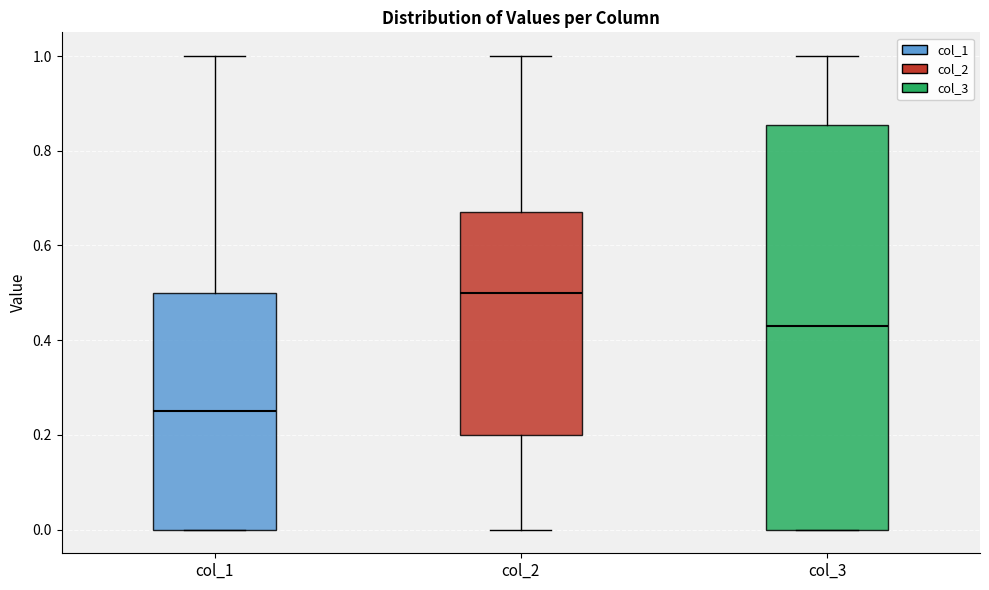

Which box has the lowest median line?

col_1